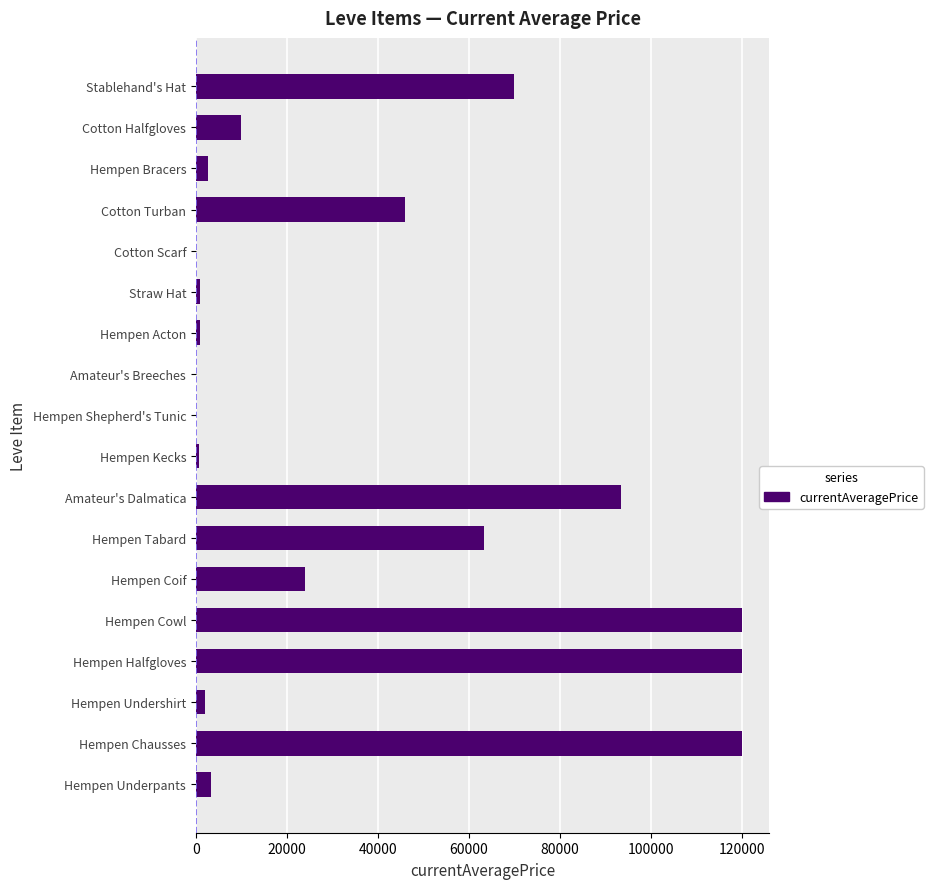

What is the sum of the values at Hempen Tabard and Hempen Halfgloves?

183336.0